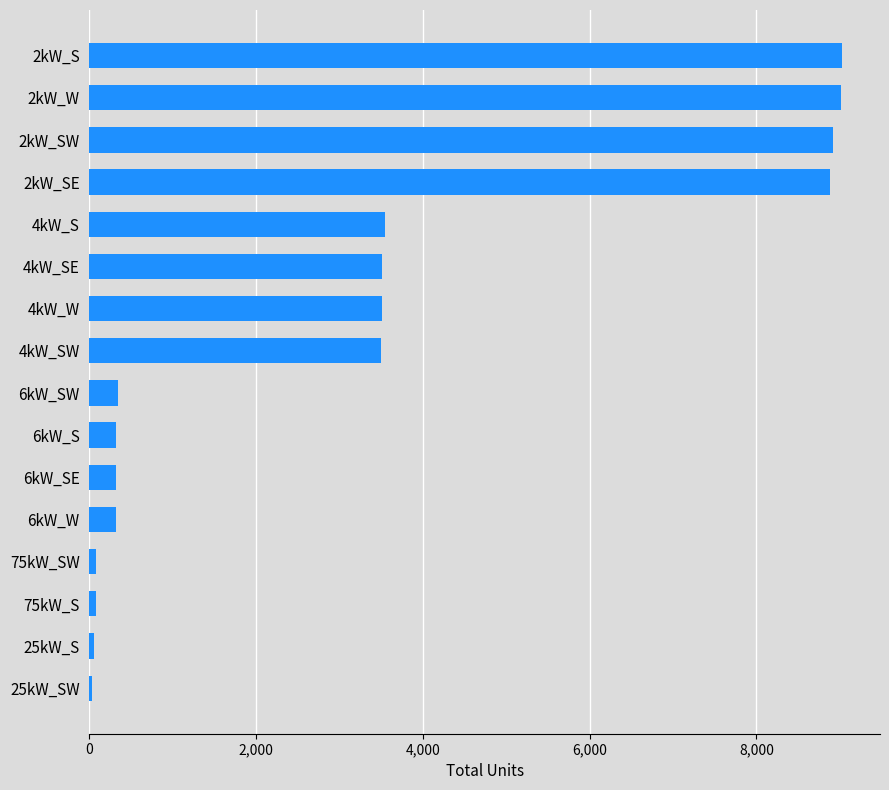

What is the ratio of the value at 2kW_SW to the value at 4kW_SE?

2.5